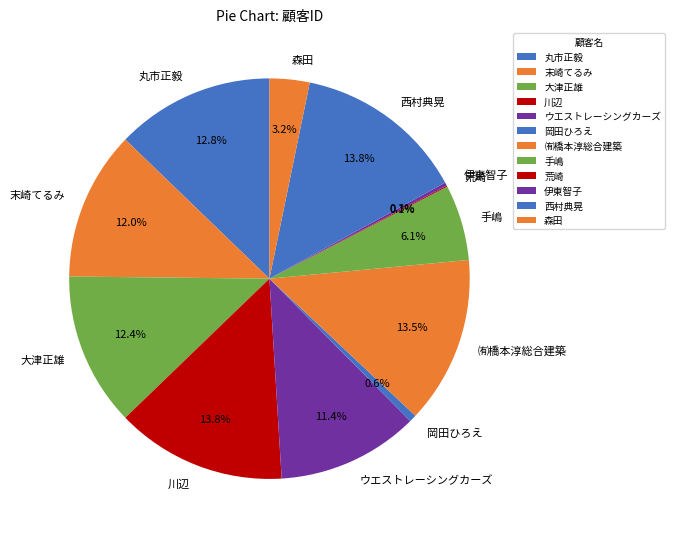

Which has a higher value, 手嶋 or ㈲橋本淳総合建築?

㈲橋本淳総合建築